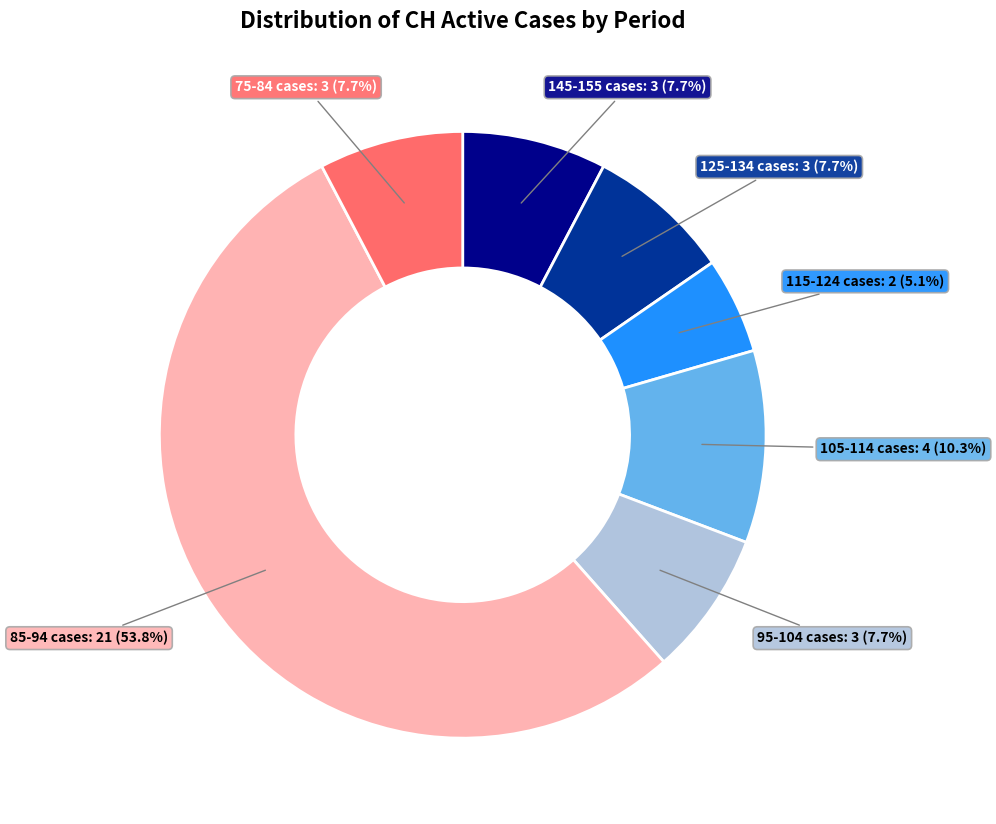

Does any single category account for the majority?

Yes